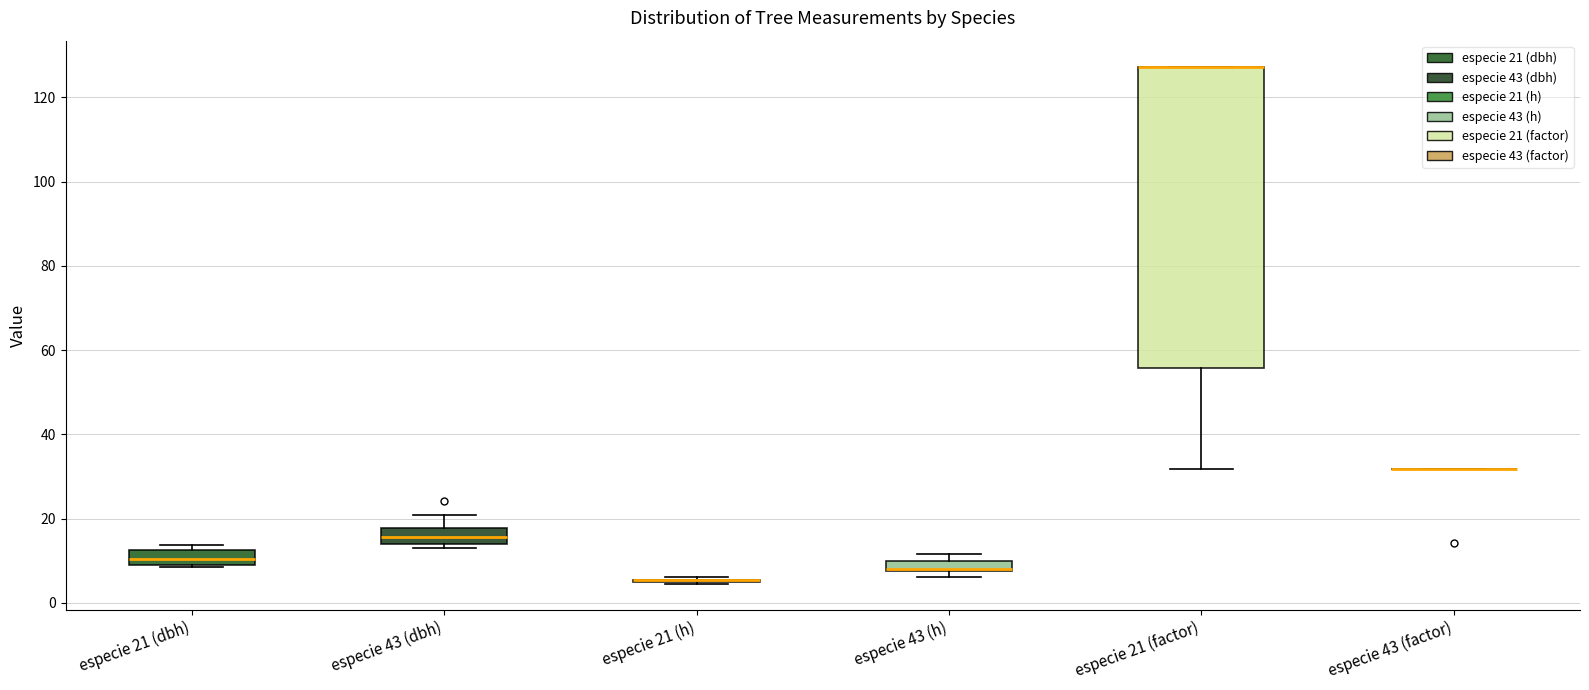

Where is the upper edge of the box for especie 43 (h) on the y-axis? The values are not printed on the chart, so give them approximately, as read against the axis.

10